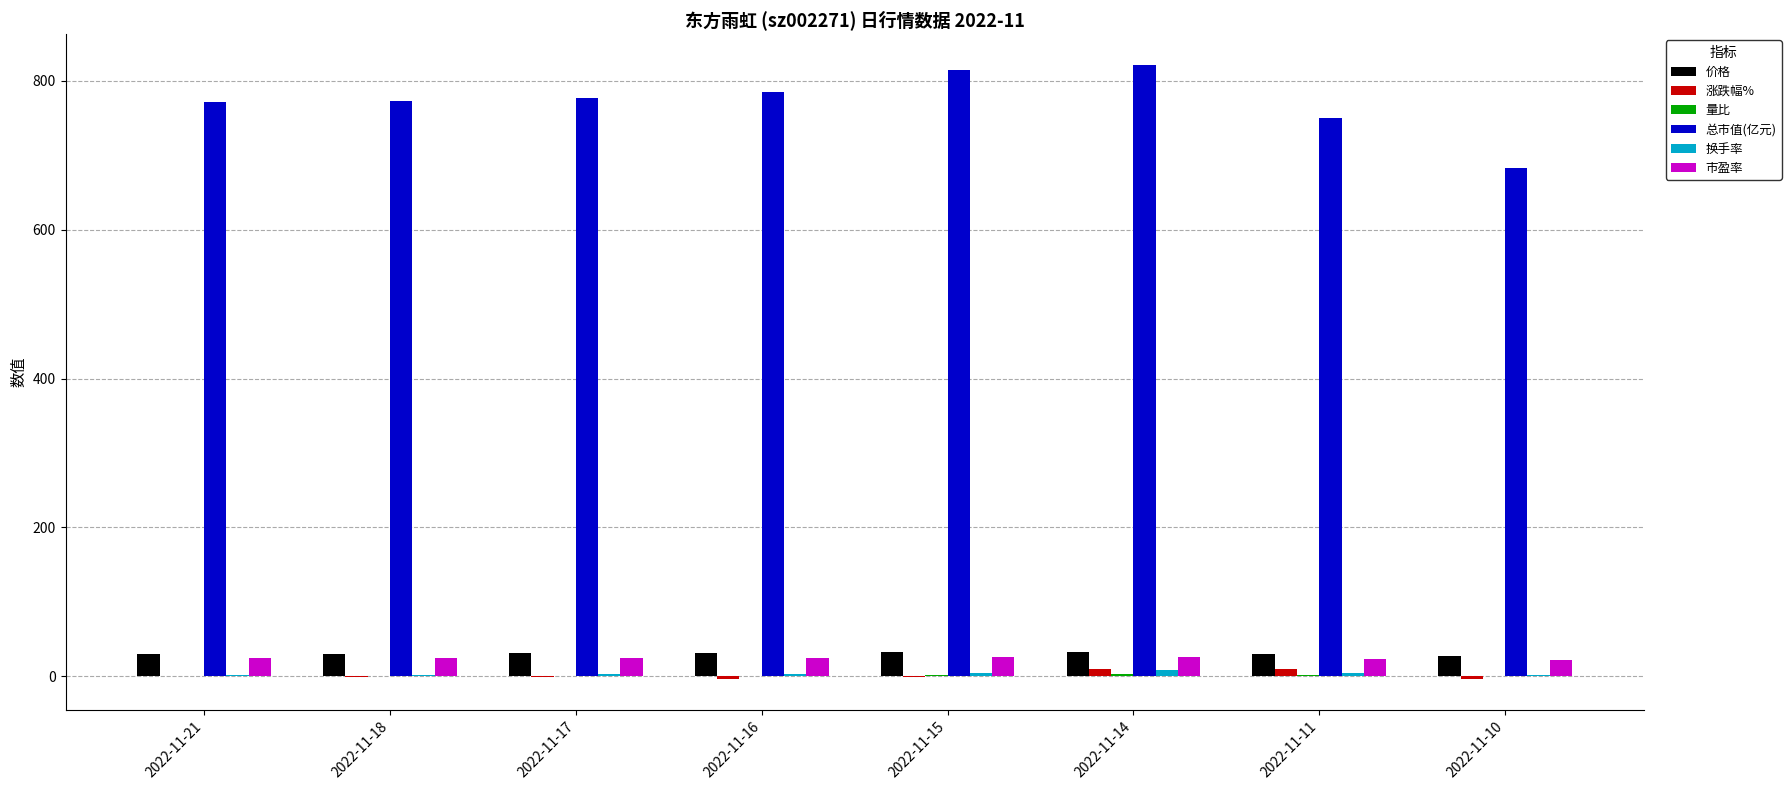

What is the greatest value displayed?

821.5